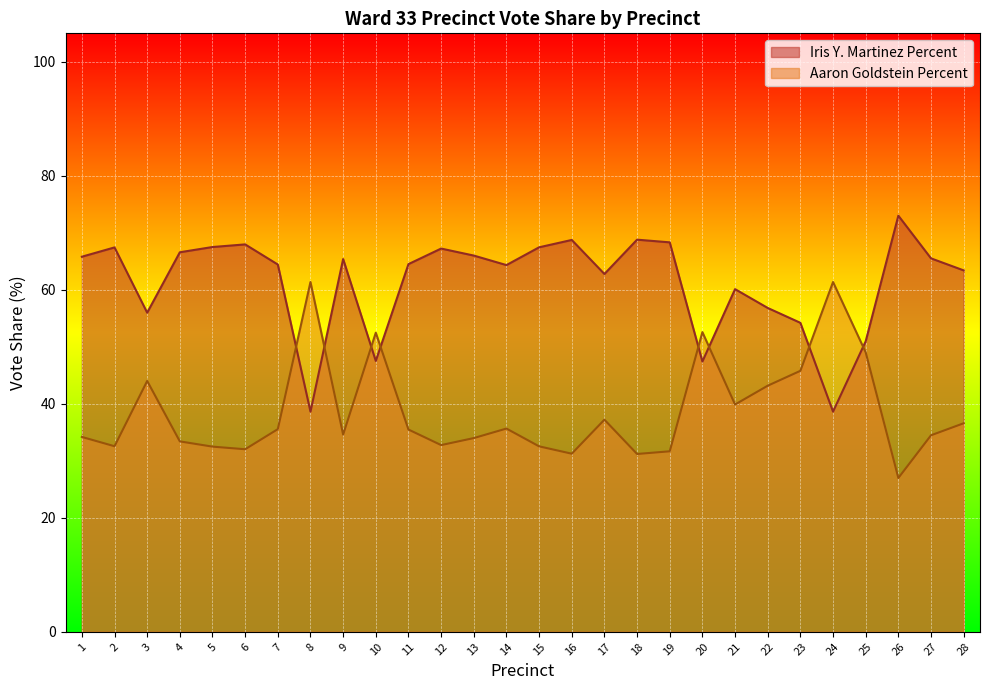

What is the sum of all Aaron Goldstein Percent values?

1084.4